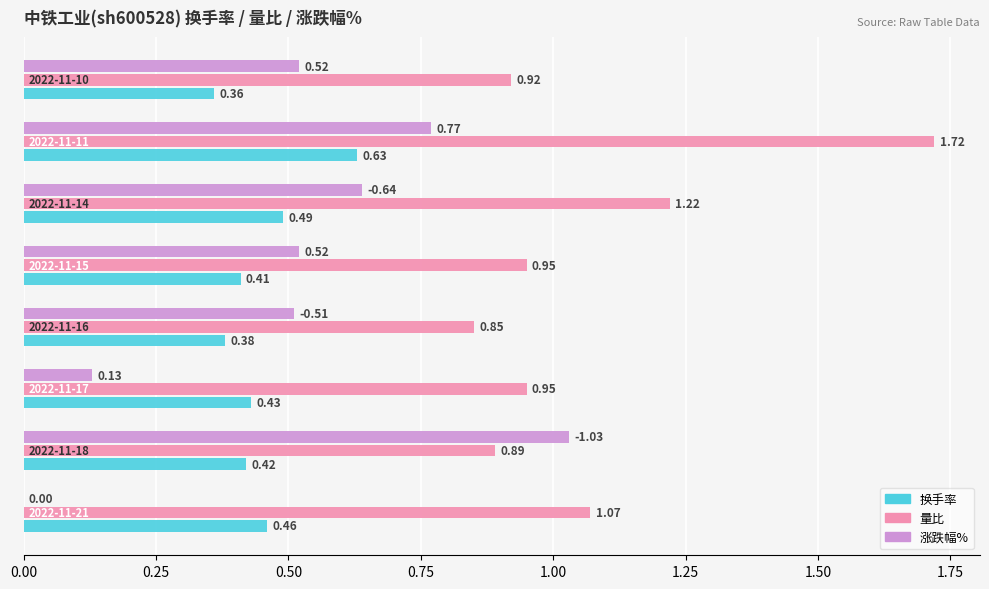

What is the sum of all 换手率 values?

3.6